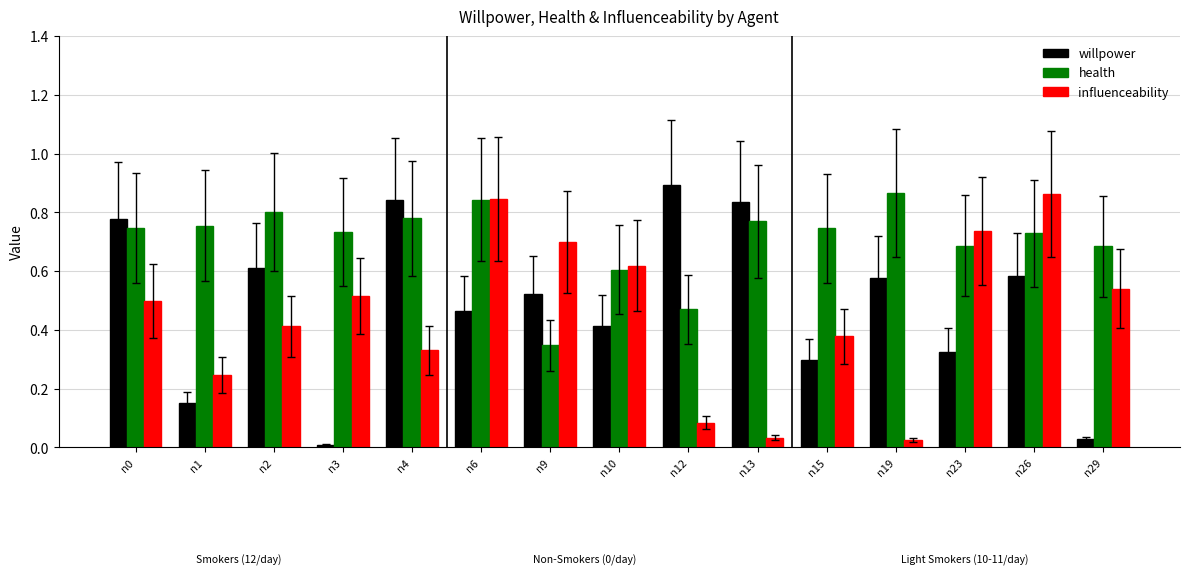

The value of influenceability at n4 is 0.3. True or false?

True